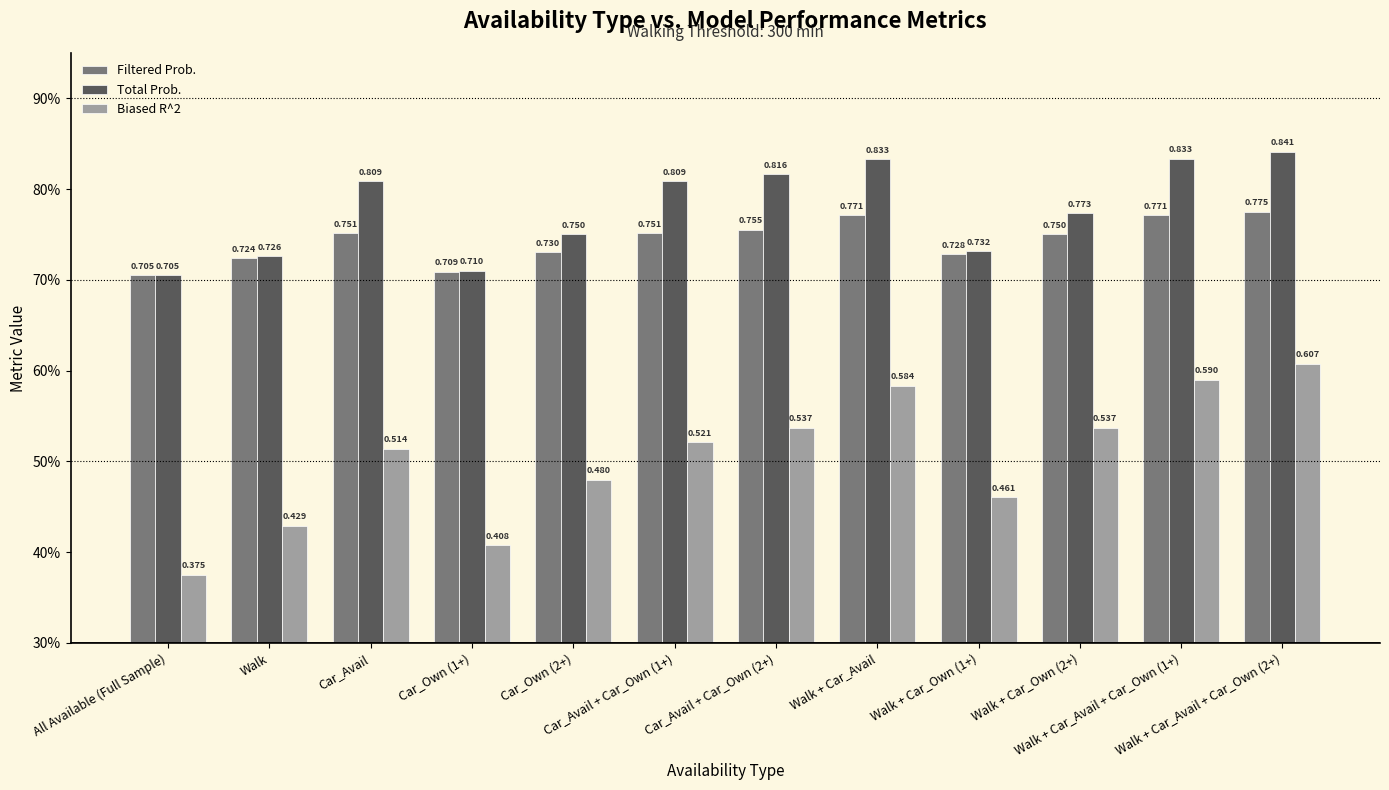

What are all the series names shown in the legend?

Filtered Prob., Total Prob., Biased R^2